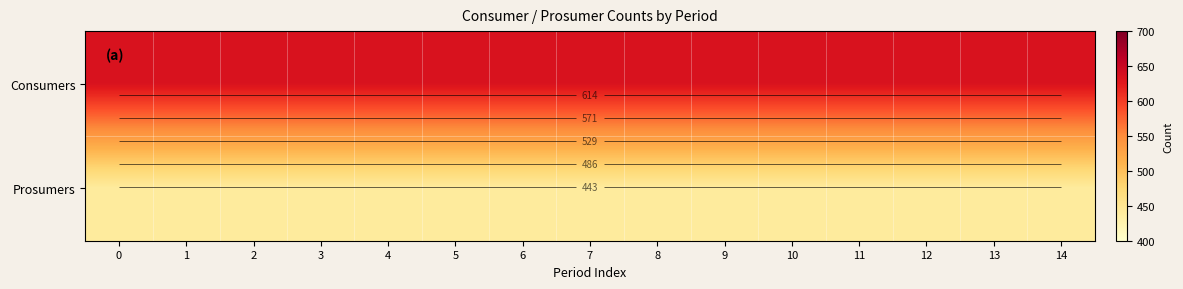

The value of Consumers at 10 is 635. True or false?

True